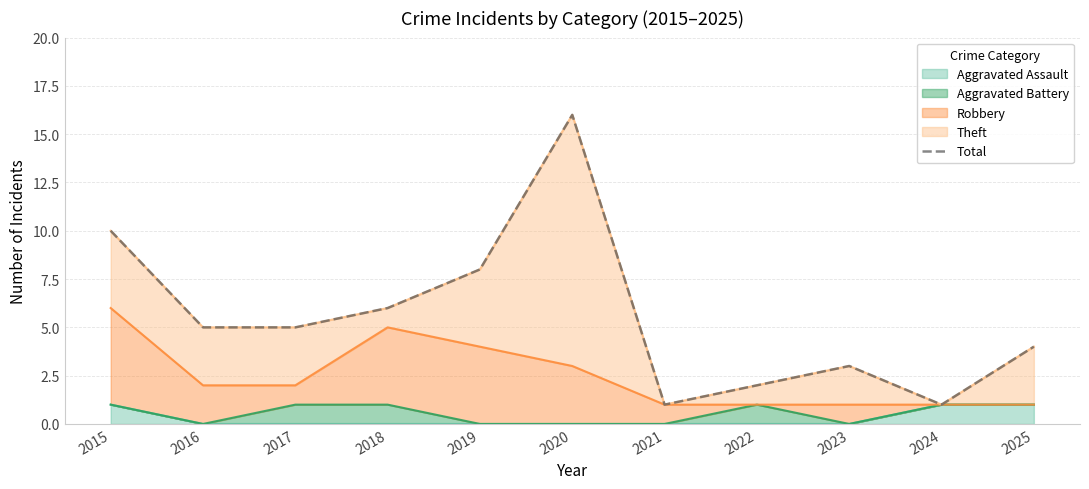

What value does the data have at 2019, to the nearest 10?

10